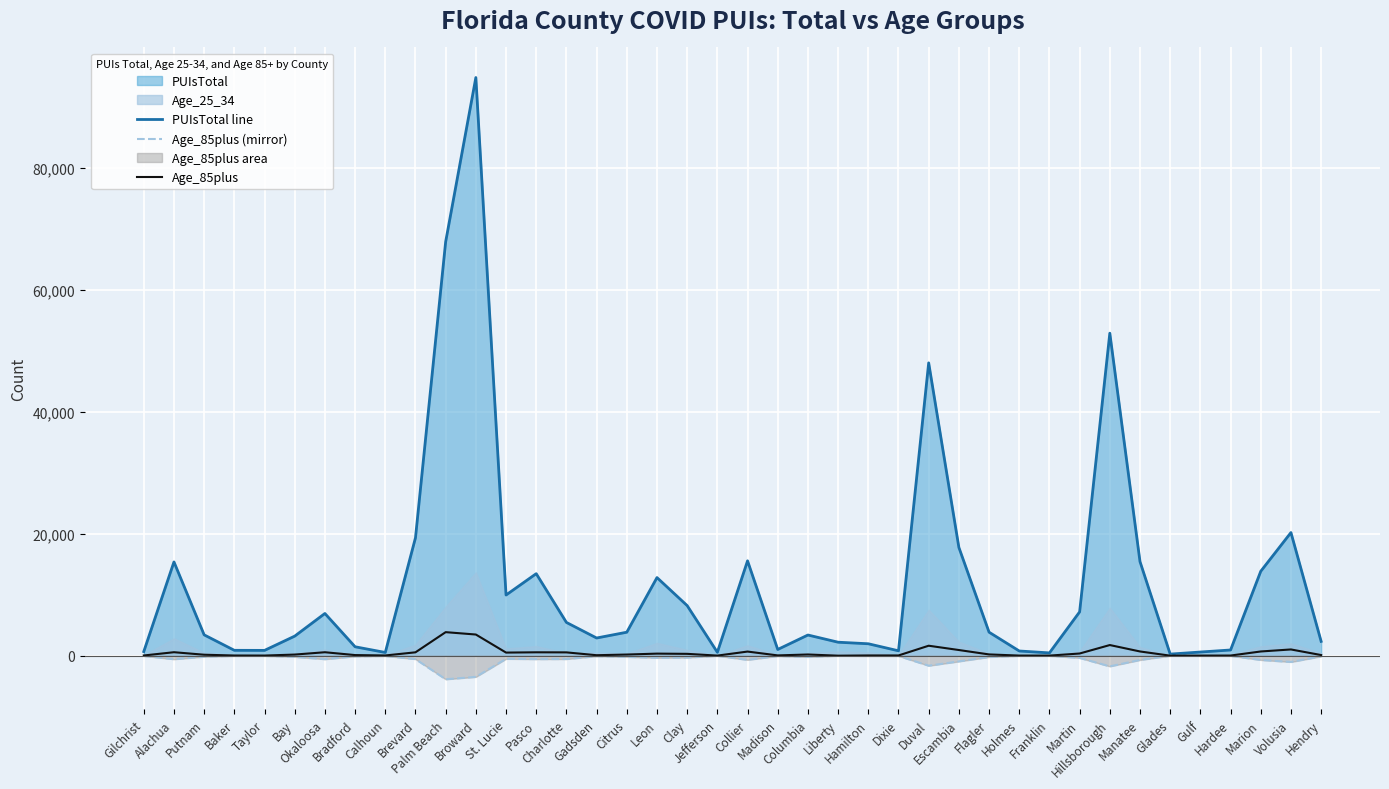

True or false: Age_85plus has a value of 103 at Bradford.

True